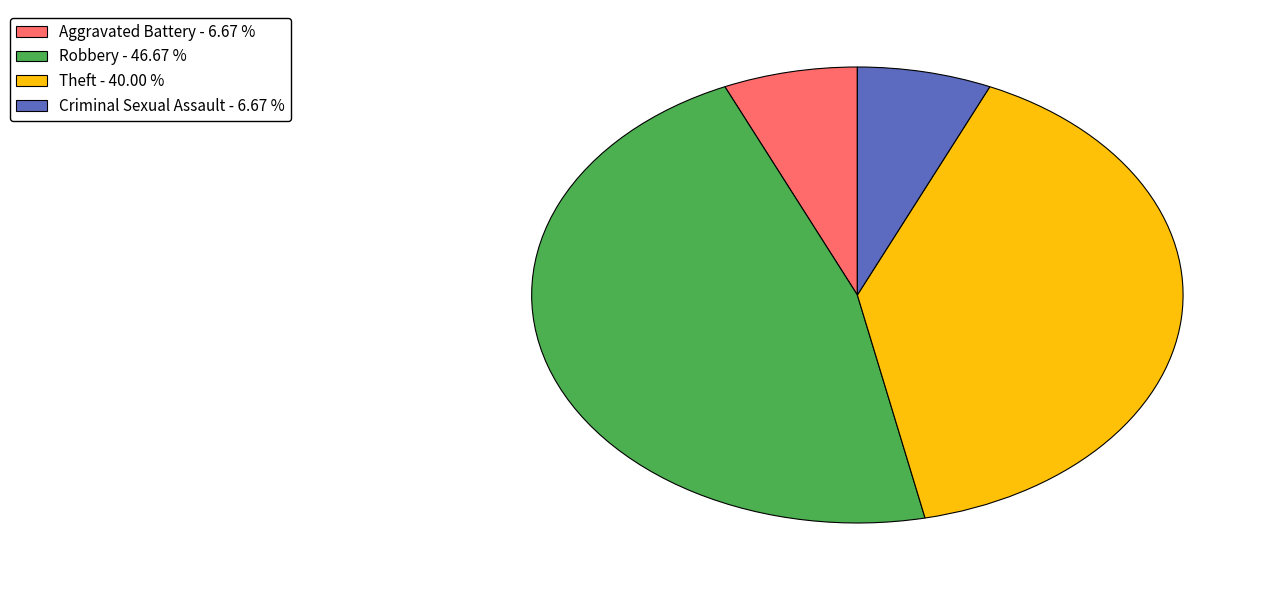

Is there any slice that represents more than half of the pie?

No